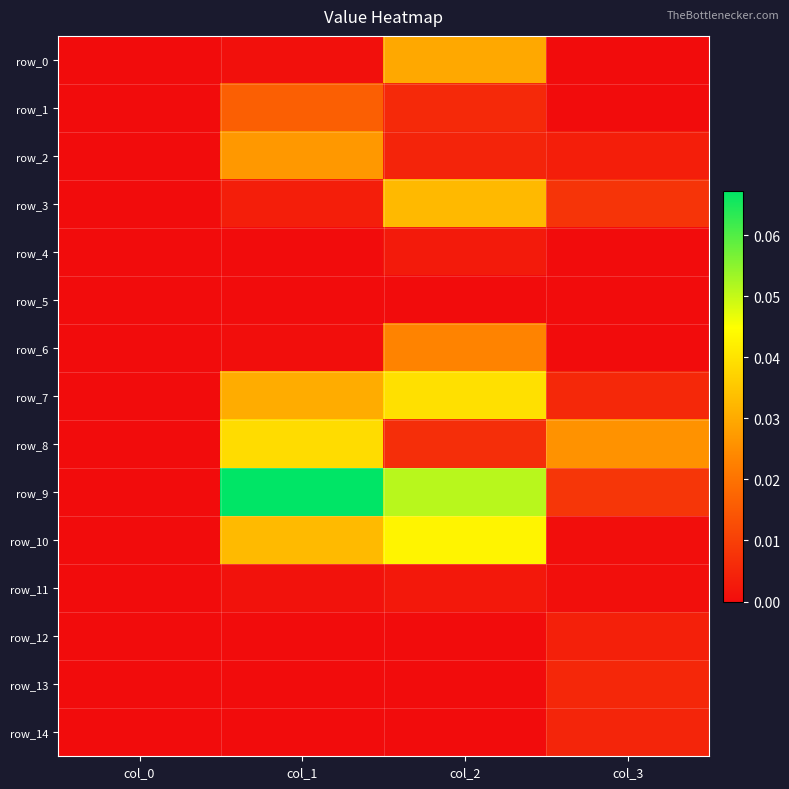

At col_1, list the series in order from largest to smallest.

row_9, row_8, row_10, row_7, row_2, row_1, row_3, row_11, row_0, row_6, row_14, row_12, row_4, row_5, row_13